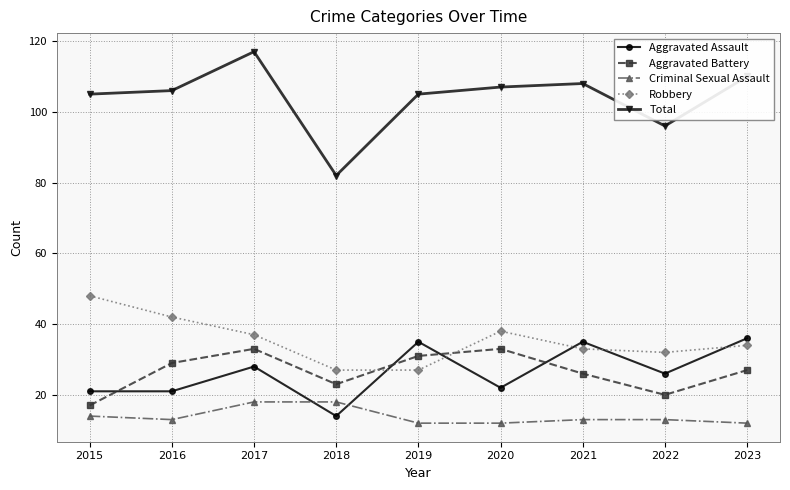

How many series are shown in this chart?

5